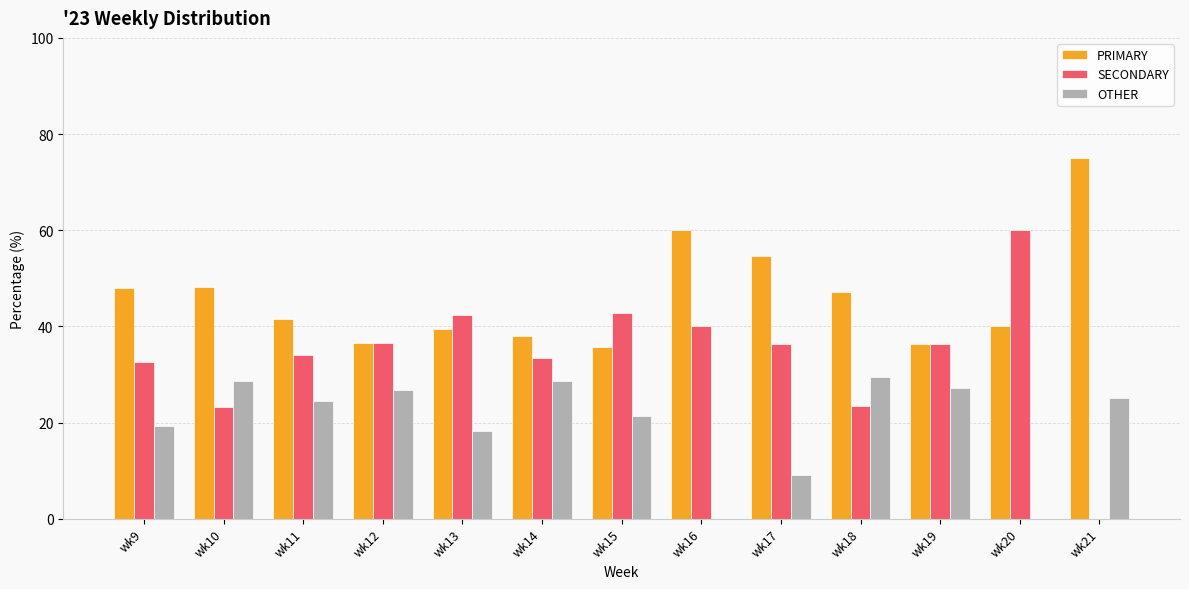

The value of SECONDARY at wk10 is 39.7. True or false?

False